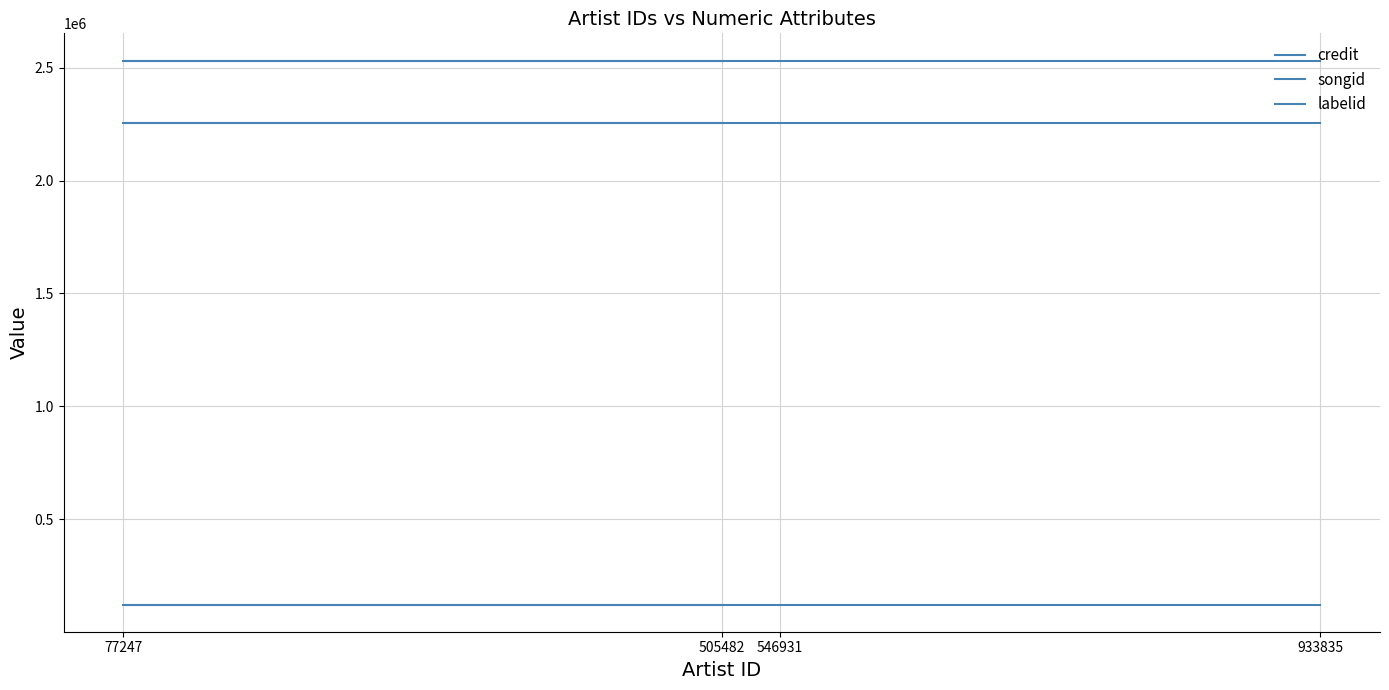

Is the value of labelid at 505482 greater than the value of songid at 77247?

No